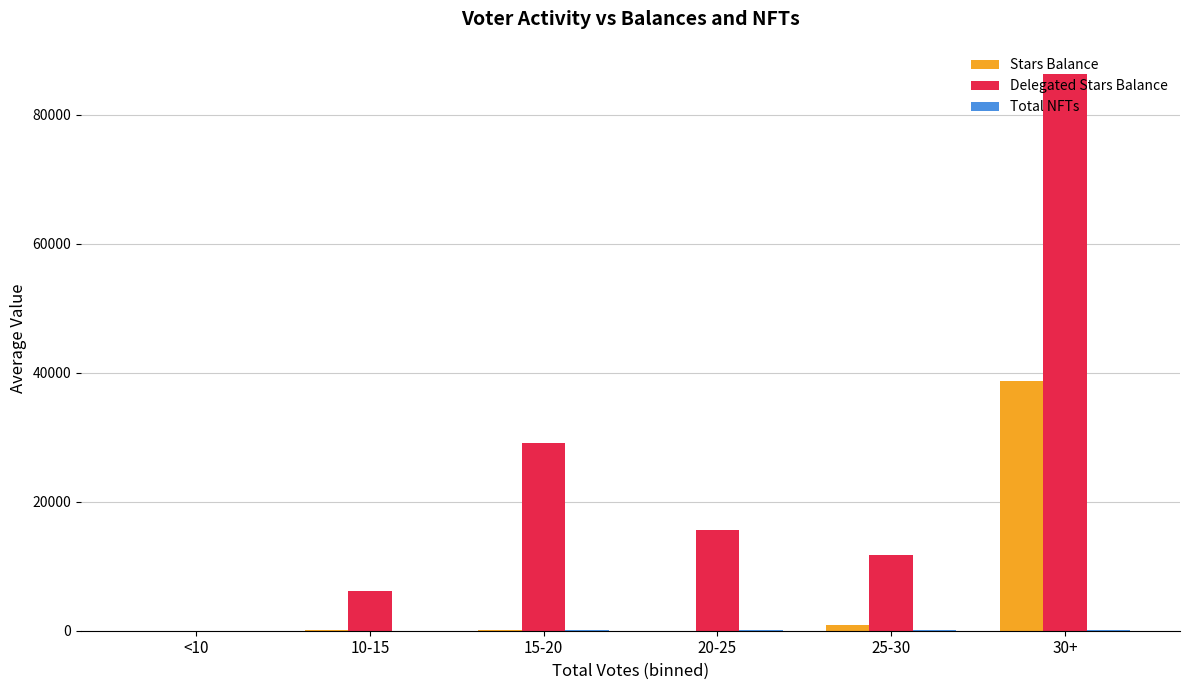

Between 15-20 and 25-30, which series saw the biggest shift?

Delegated Stars Balance